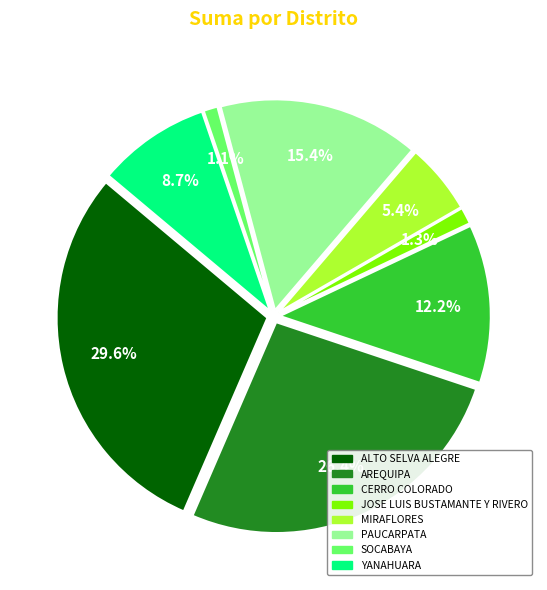

Is there any slice that represents more than half of the pie?

No